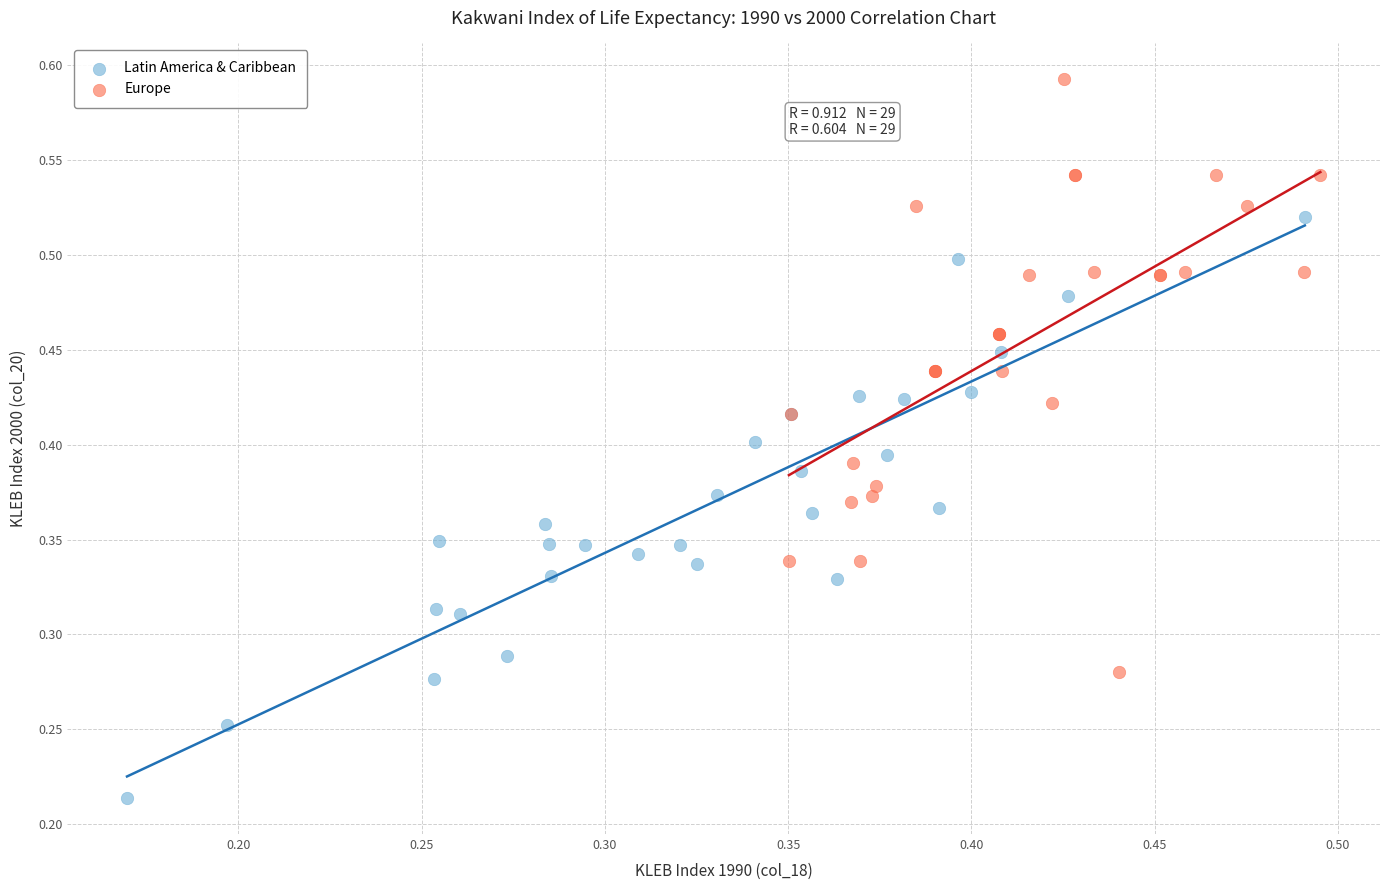

Which series reaches the maximum Y coordinate?

Europe